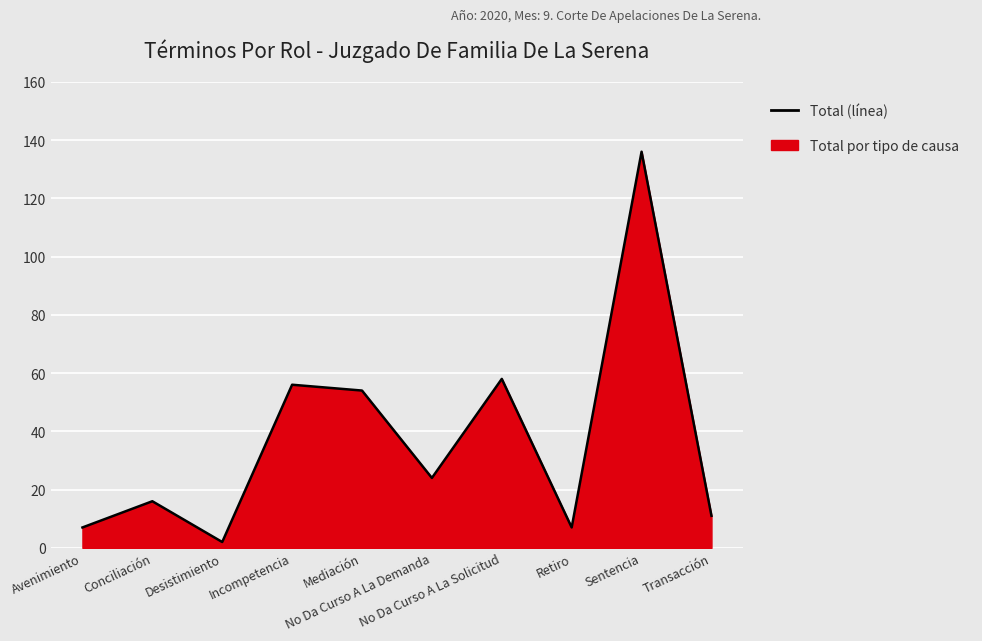

What is the approximate value at Incompetencia, to the nearest 10?

60